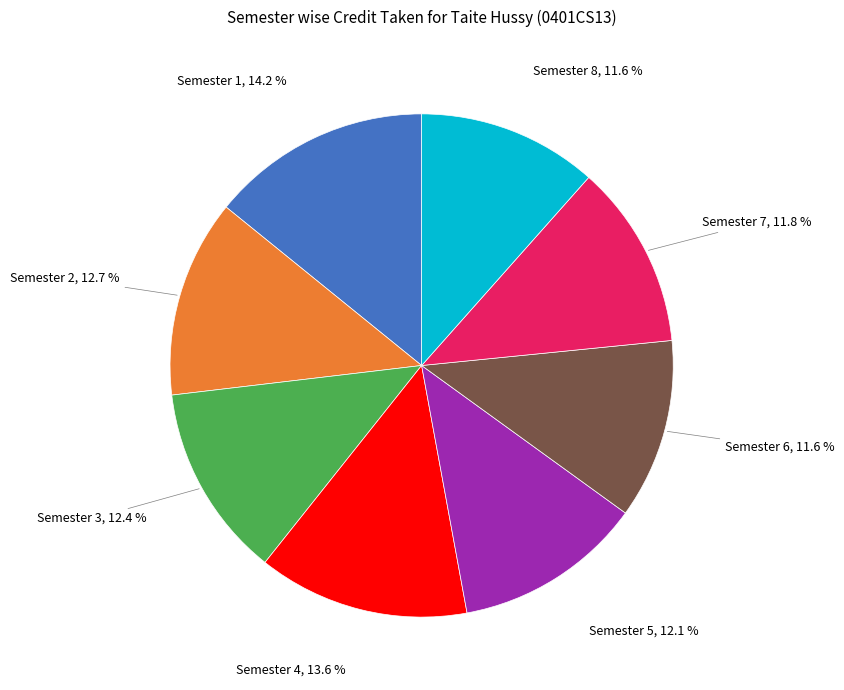

How many slices are in this pie chart?

8